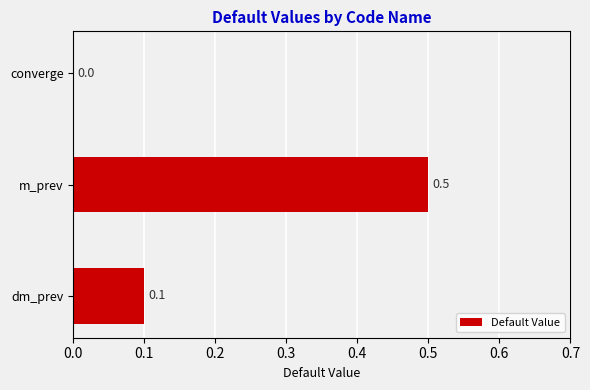

The chart shows a value of 0.5 at m_prev. True or false?

True